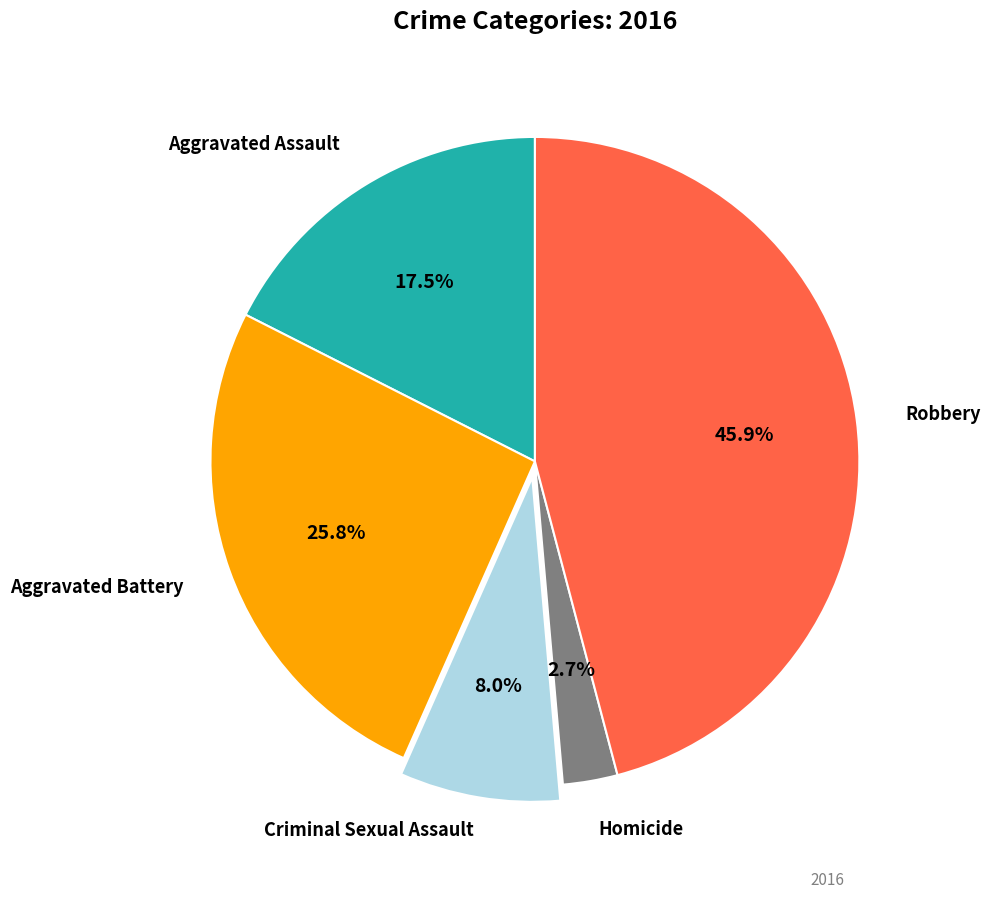

Which category has the smallest portion of the pie?

Homicide